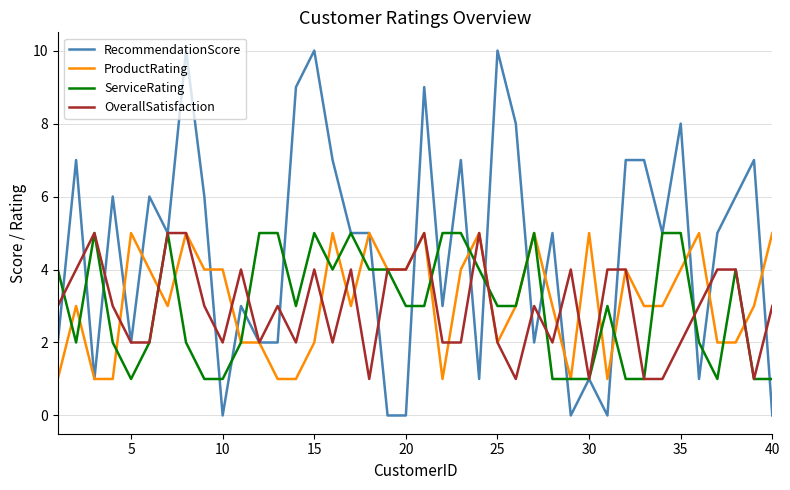

Which series has the largest range (max minus min)?

RecommendationScore